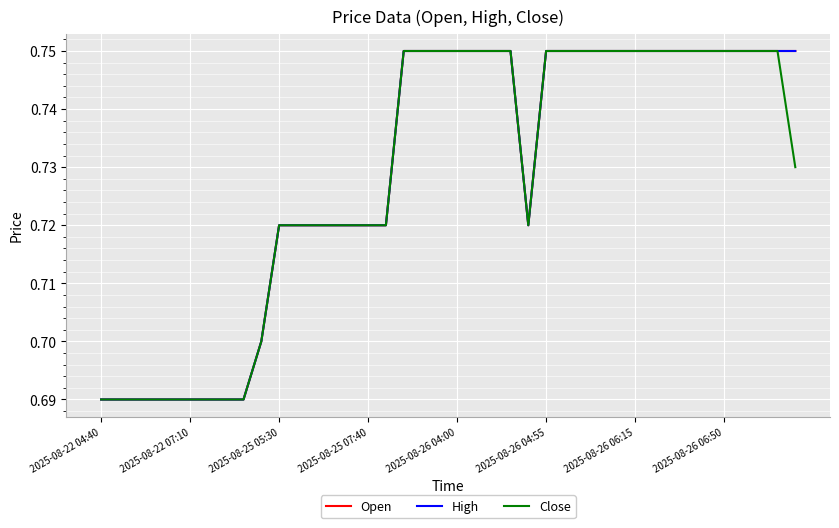

At which category does Open reach its first local valley?

24